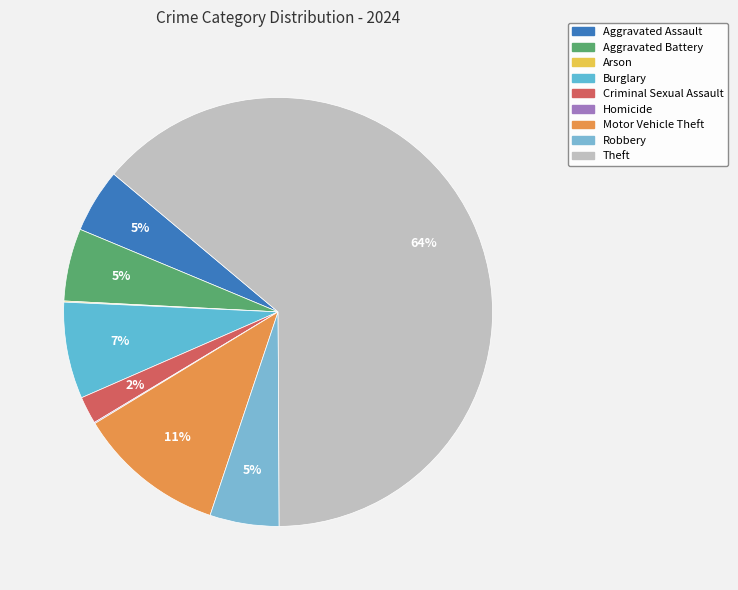

To the nearest percent, what is the difference between the largest and smallest slice percentages?

64%